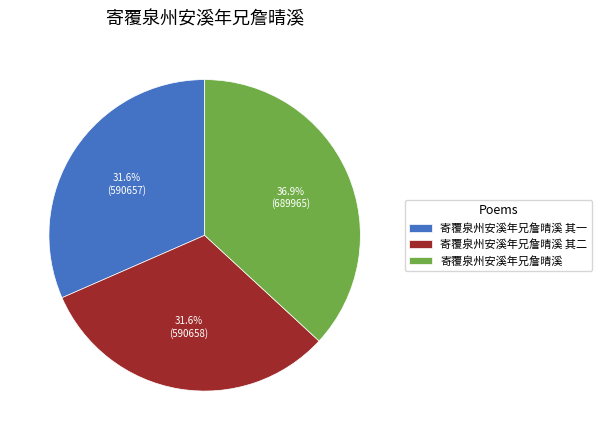

To the nearest percent, what portion does 寄覆泉州安溪年兄詹晴溪 represent?

37%